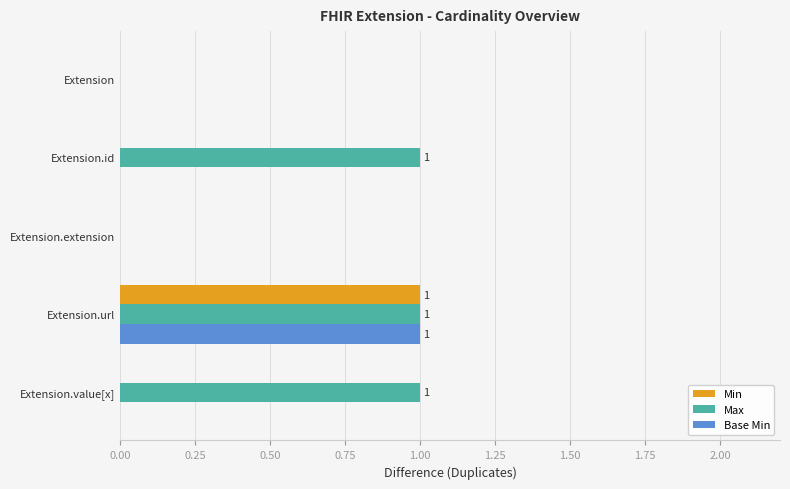

How many categories are shown in the chart?

5